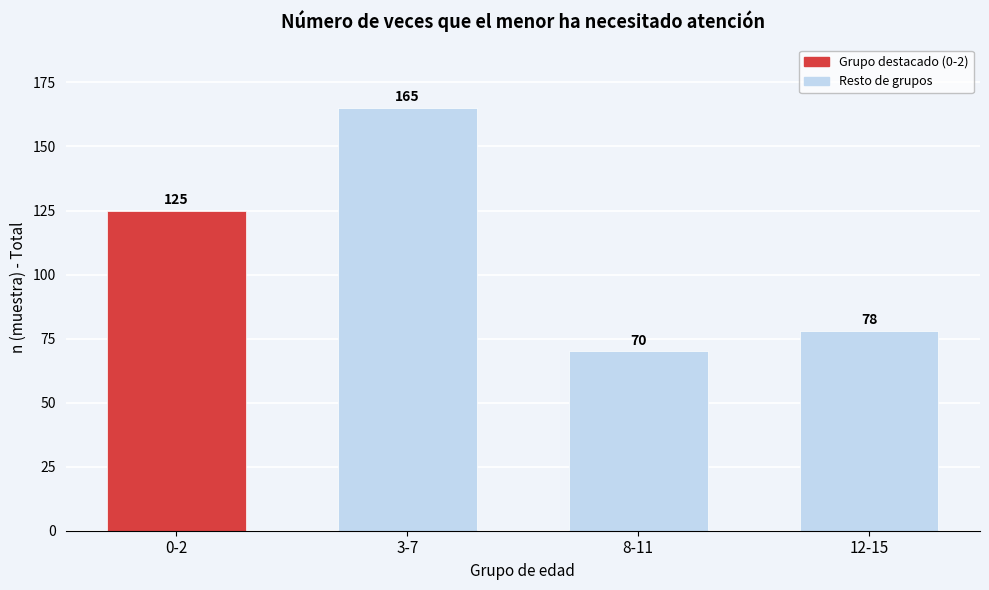

Reading left to right, transcribe all the data shown in this chart.

0-2=125	3-7=165	8-11=70	12-15=78